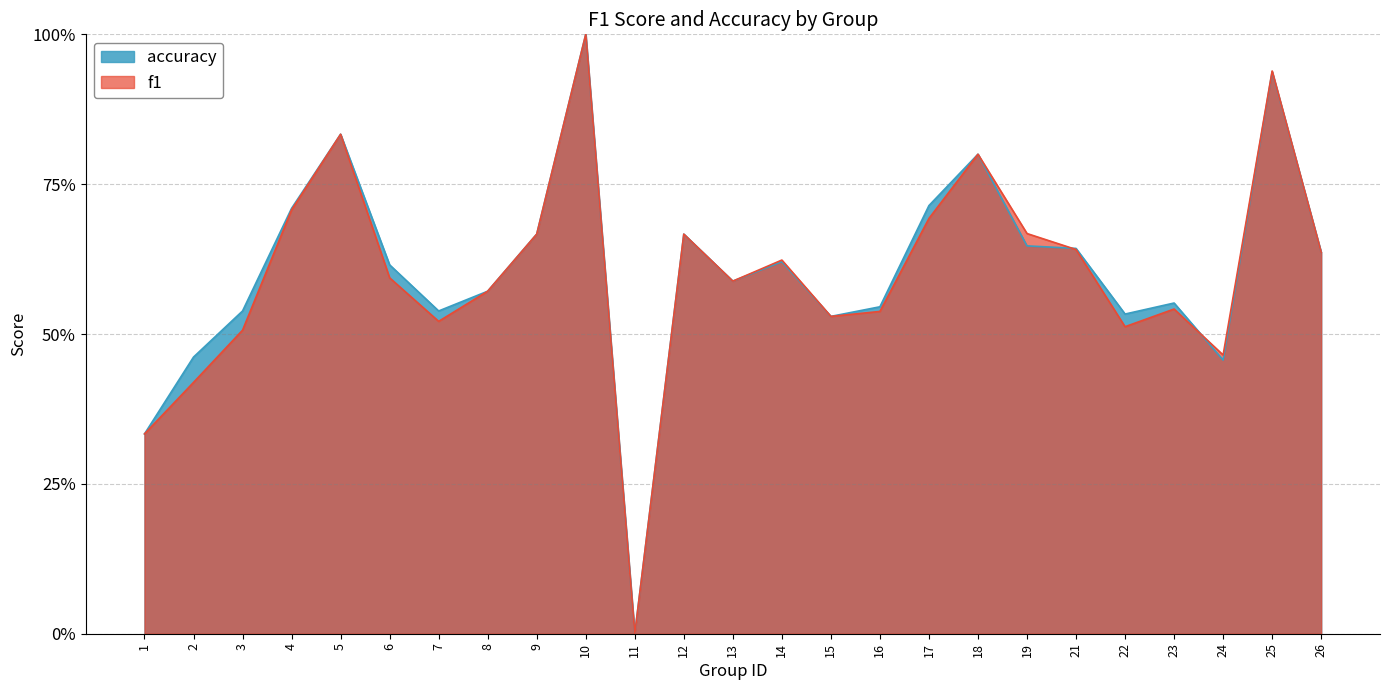

Is it true that accuracy equals 0.1 at 23?

False